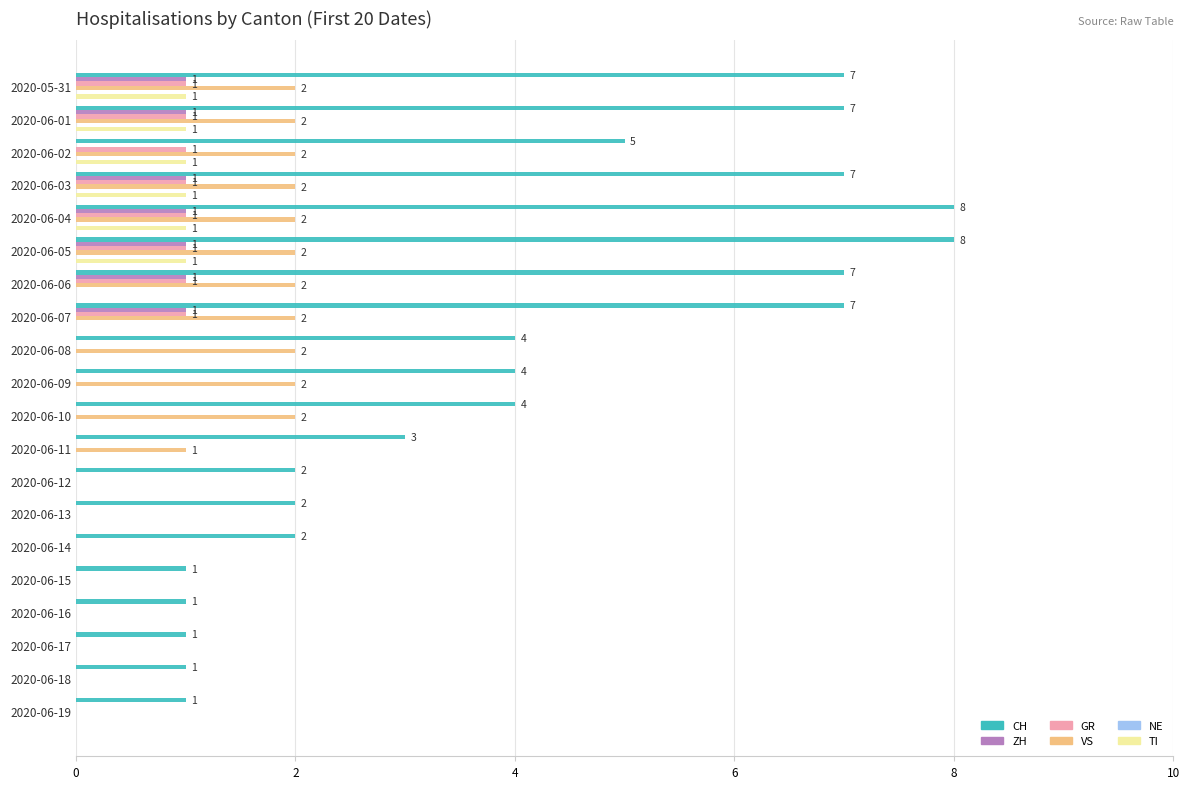

What is the sum of all TI values?

6